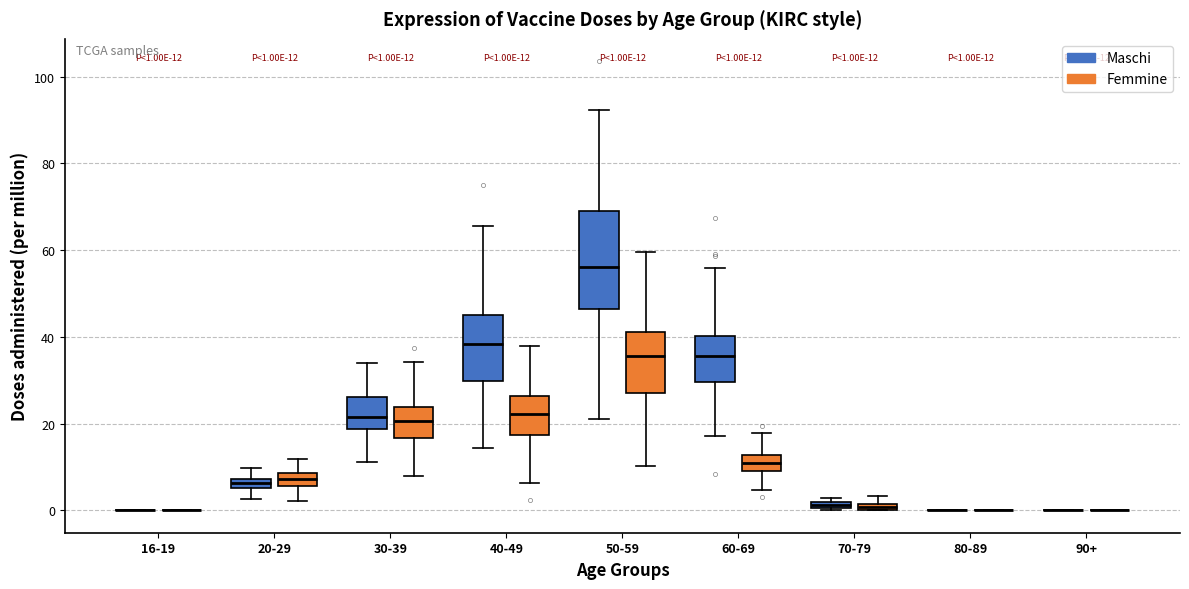

Which box is the tallest, from its lower edge to its upper edge?

50-59 (Maschi)